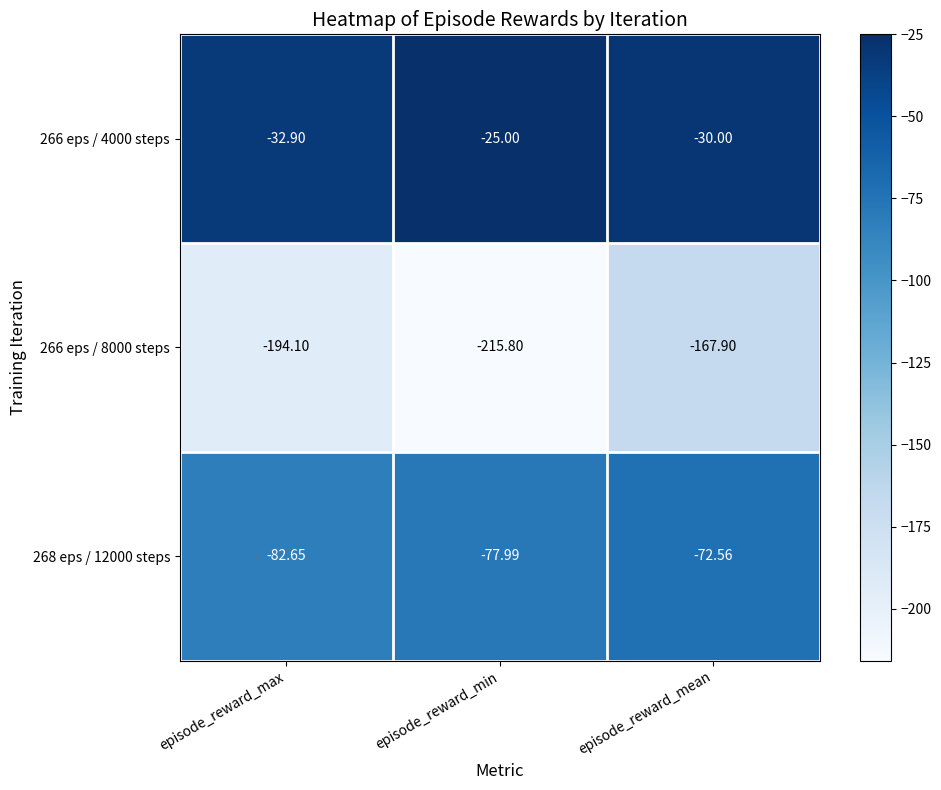

How many data points does each series have?

3